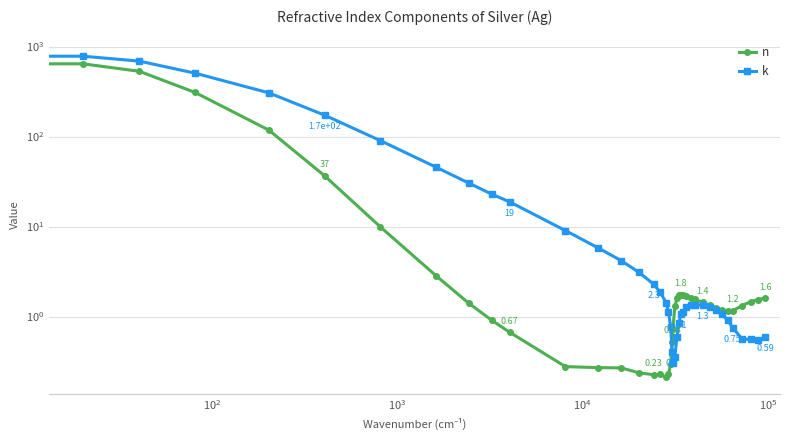

How many values in the n series exceed 1?

27